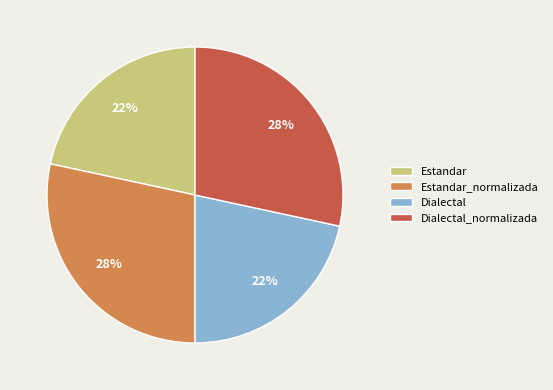

To the nearest percent, what is the combined percentage of Dialectal and Dialectal_normalizada?

50%